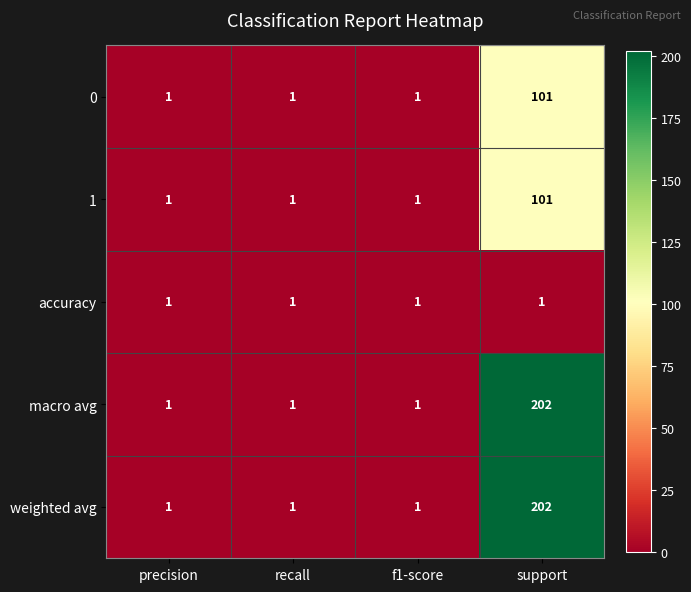

At how many categories does at least one series exceed 105?

1